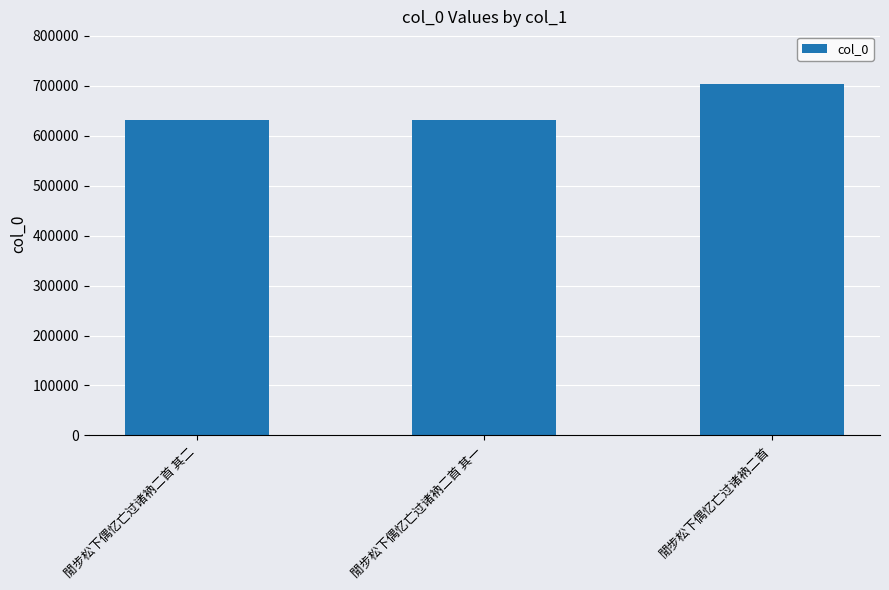

What is the value of the 3rd bar from the left?

703744